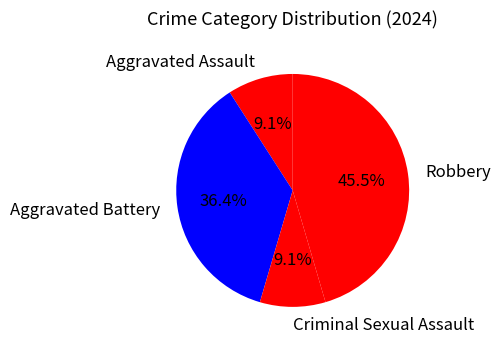

To the nearest percent, what portion does Aggravated Battery represent?

36%